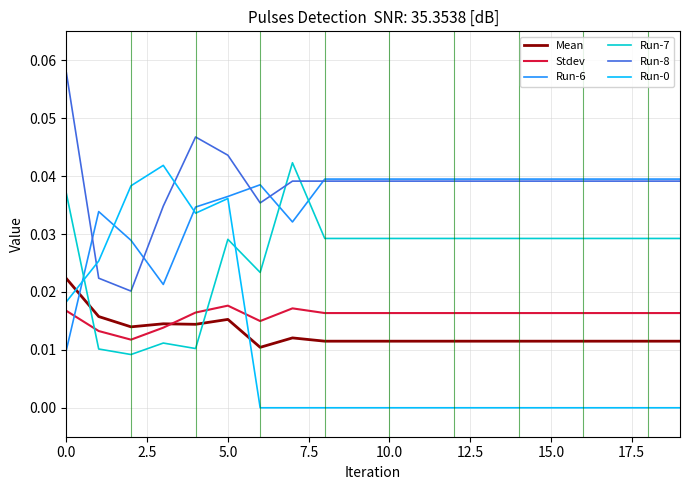

Which series has the largest total across all categories?

Run-8